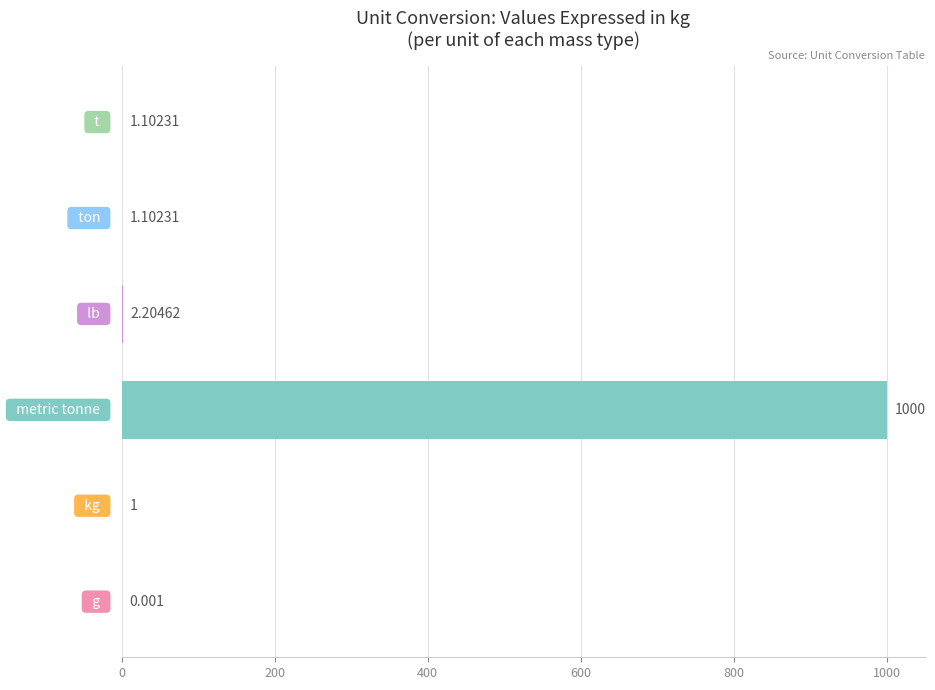

How many data points does each series have?

6